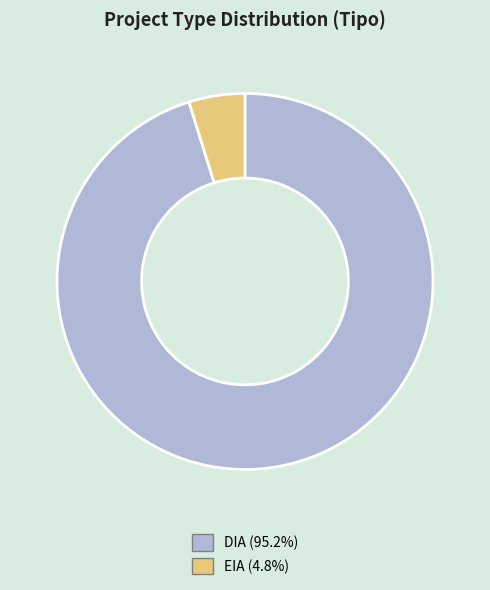

Is EIA the majority of the pie?

No